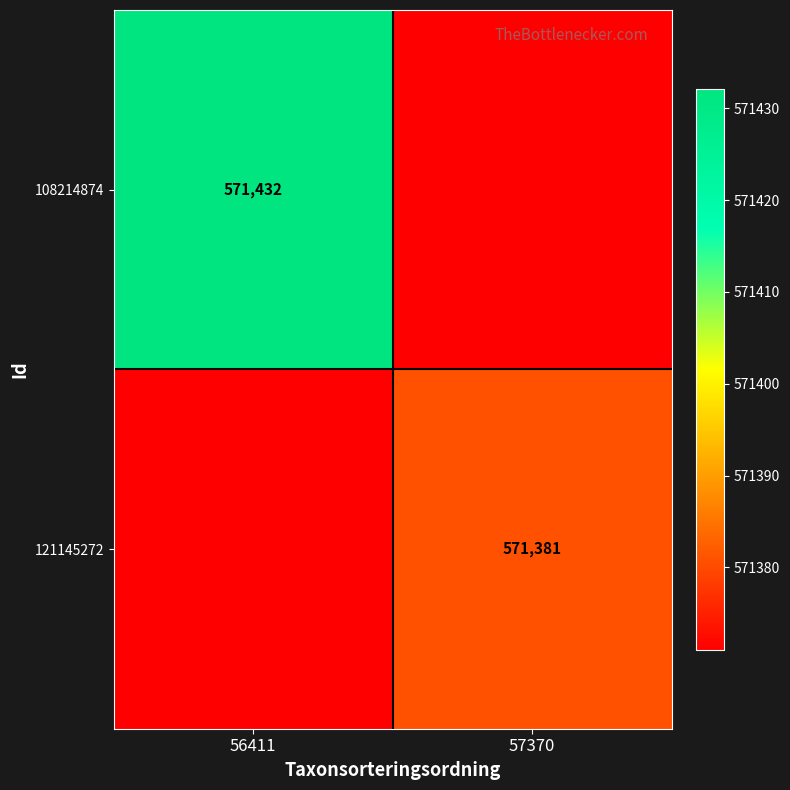

Which category has the lowest value across all series?

57370